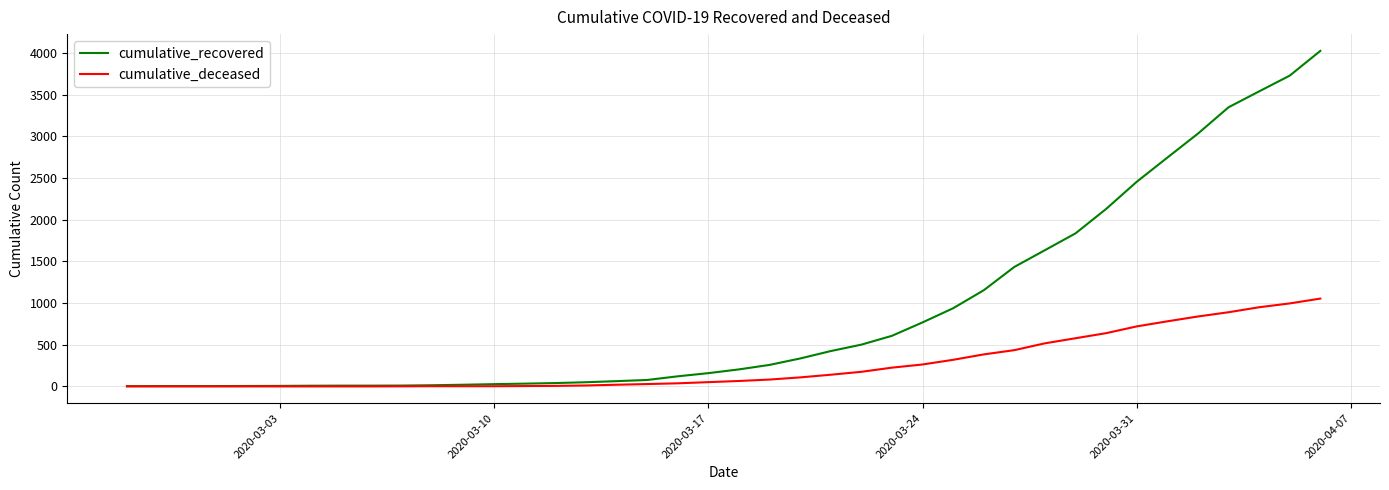

Rank the series by their average value, from lowest to highest.

cumulative_deceased, cumulative_recovered